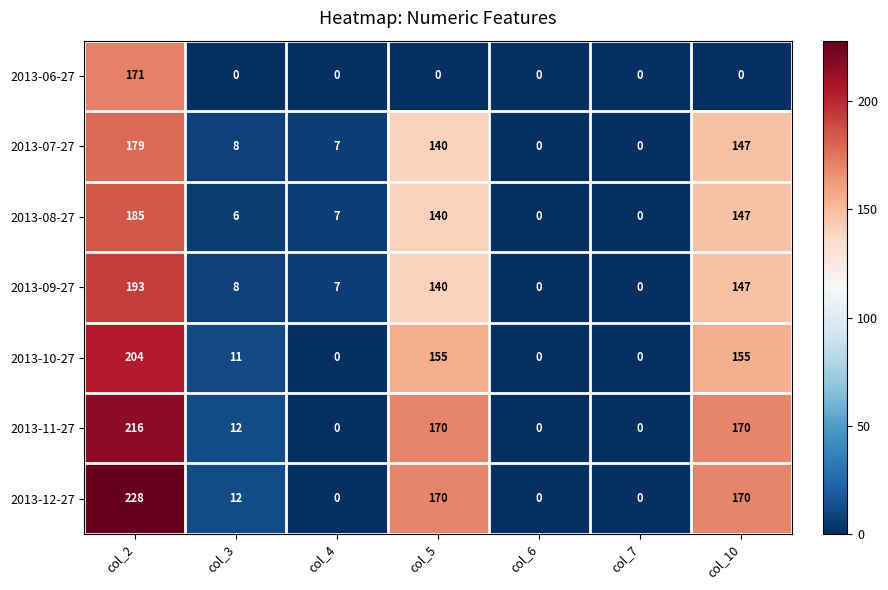

At col_2, list the series in order from largest to smallest.

2013-12-27, 2013-11-27, 2013-10-27, 2013-09-27, 2013-08-27, 2013-07-27, 2013-06-27